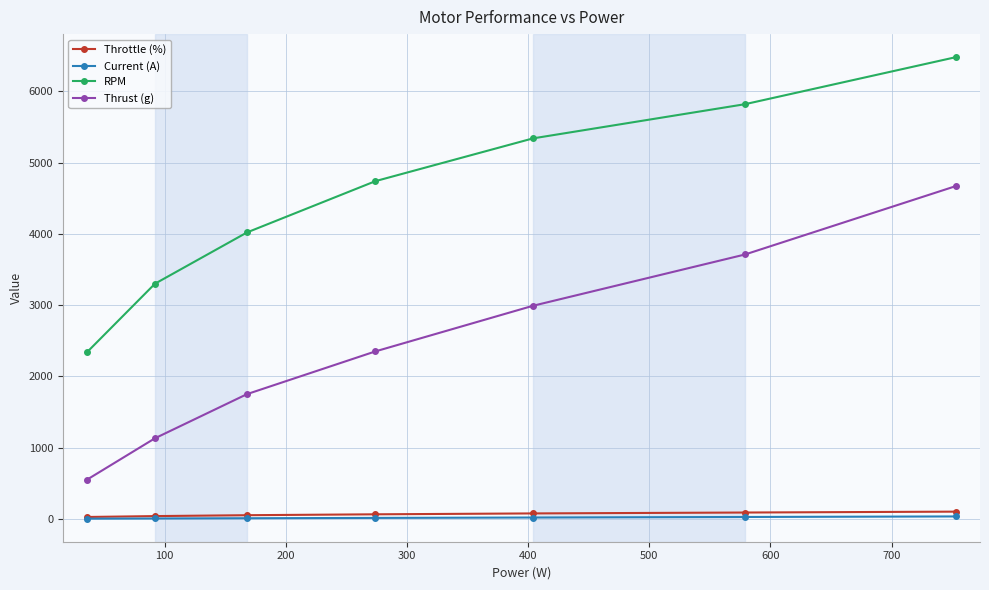

How many lines are shown in the chart?

4